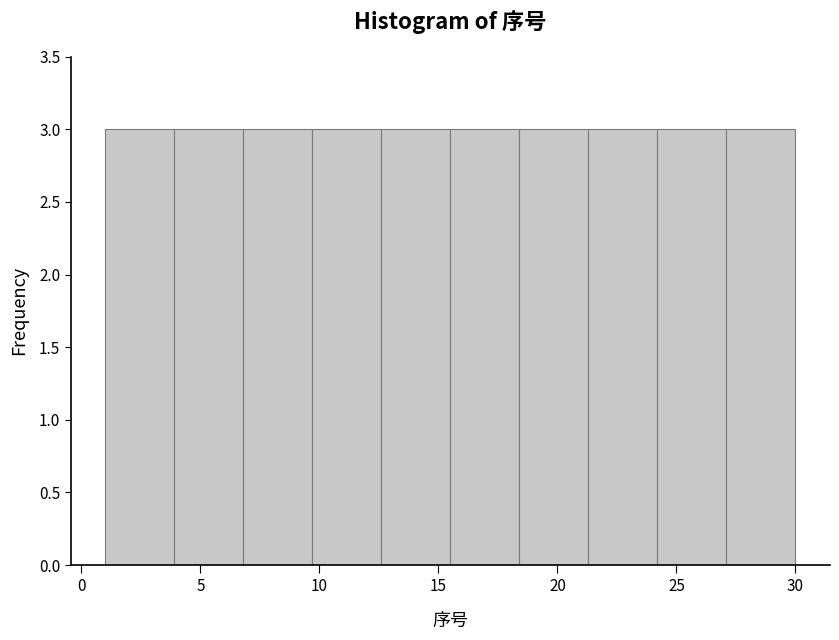

Reading left to right, transcribe this chart: for each bar, give the range it covers on the x-axis and its height. Neither the bar edges nor the heights are printed on the chart, so give them approximately, as read against the axes.

1.0 to 3.9: 3
3.9 to 6.8: 3
6.8 to 9.7: 3
9.7 to 12.6: 3
12.6 to 15.5: 3
15.5 to 18.4: 3
18.4 to 21.3: 3
21.3 to 24.2: 3
24.2 to 27.1: 3
27.1 to 30.0: 3